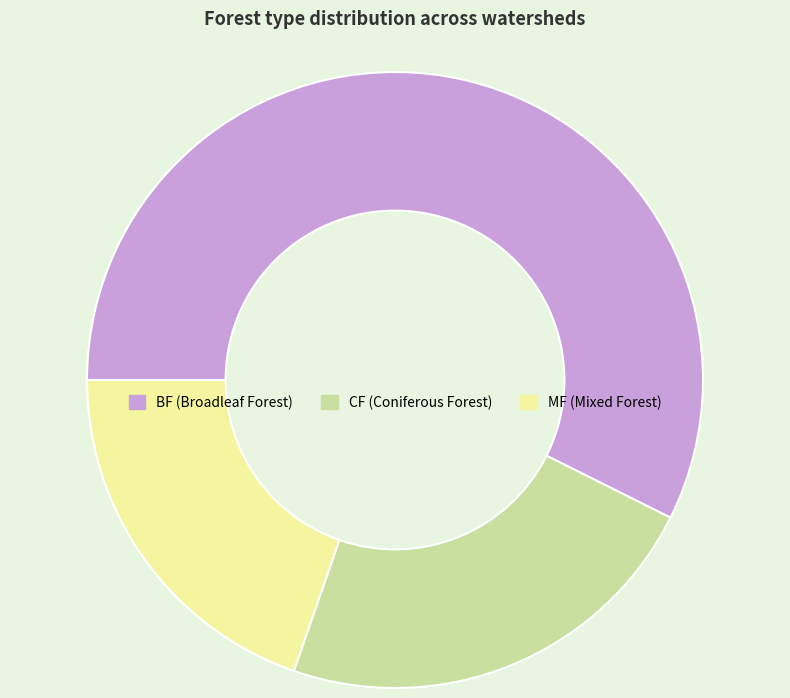

The CF slice represents 29% of the pie. True or false?

False